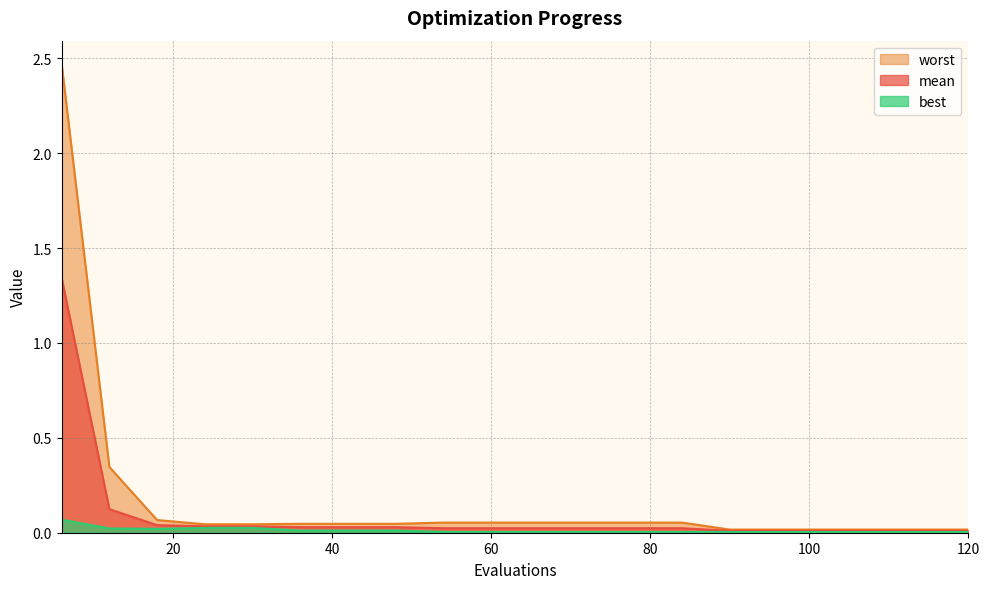

True or false: mean and worst intersect in this chart.

False